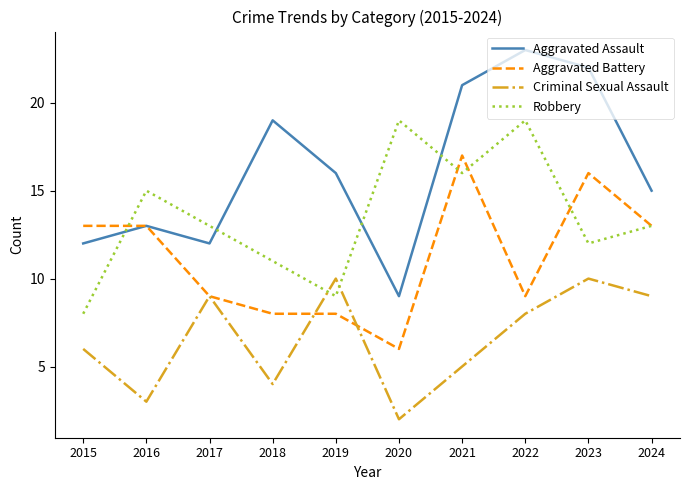

Where is Aggravated Assault nearest to the value 16?

2019